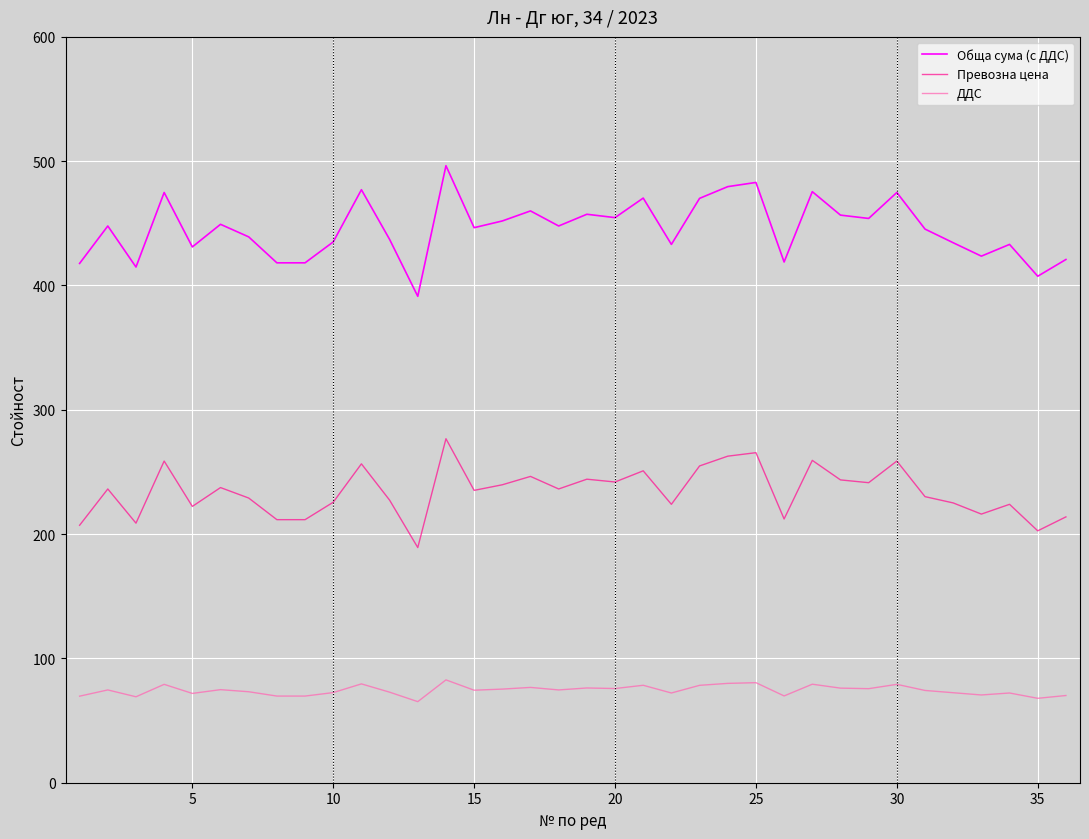

Does the chart have visible grid lines?

Yes